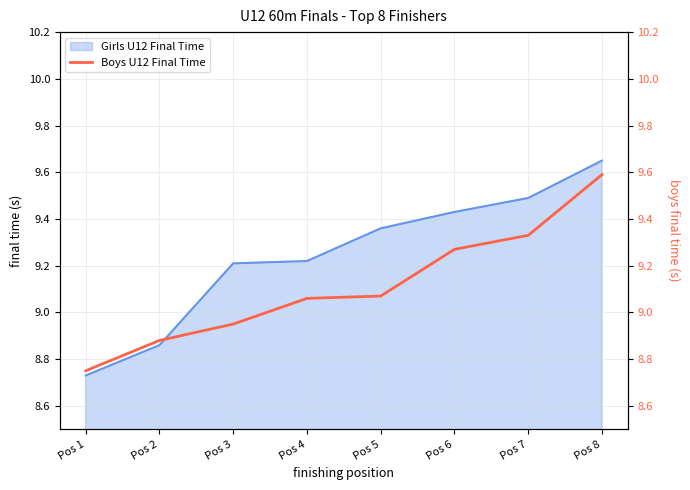

Which category has the highest value across all series?

Pos 8